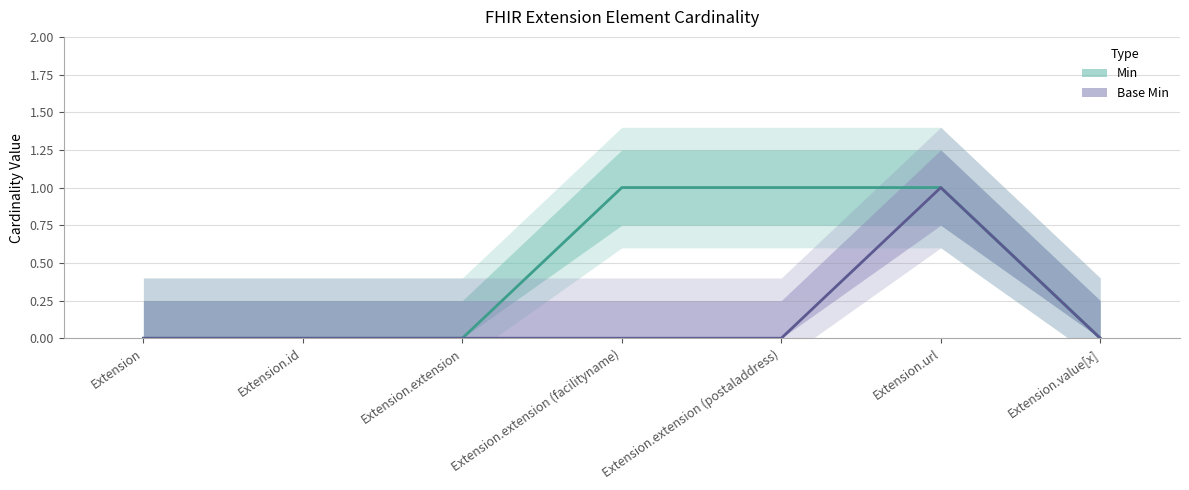

Is it true that Min equals 1 at Extension.extension (postaladdress)?

False